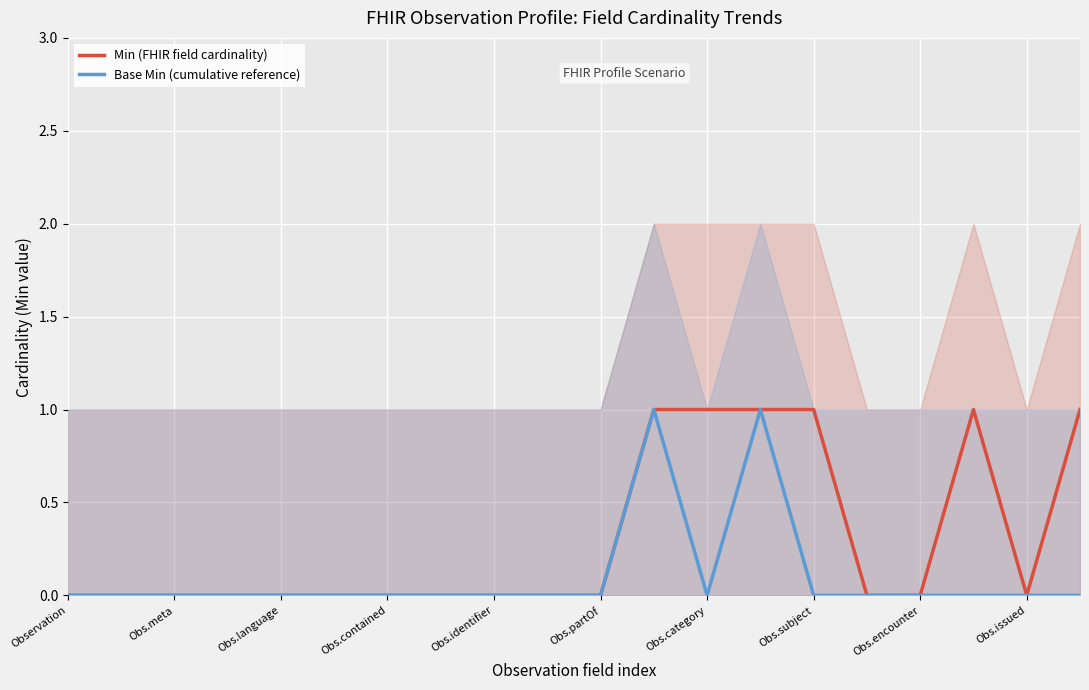

At which label does Min (FHIR field cardinality) reach its minimum?

Observation